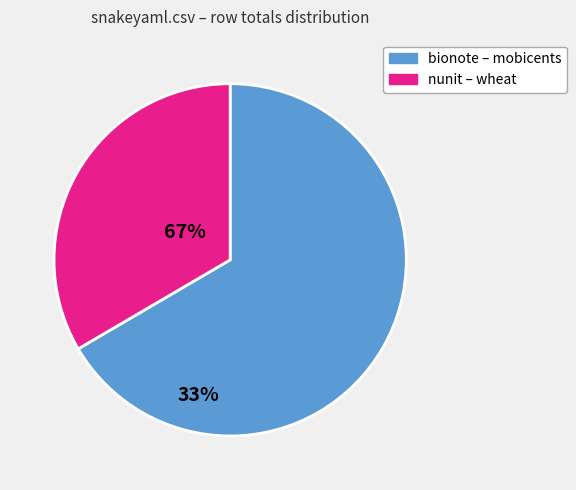

Which category has the biggest portion of the pie?

bionote – mobicents